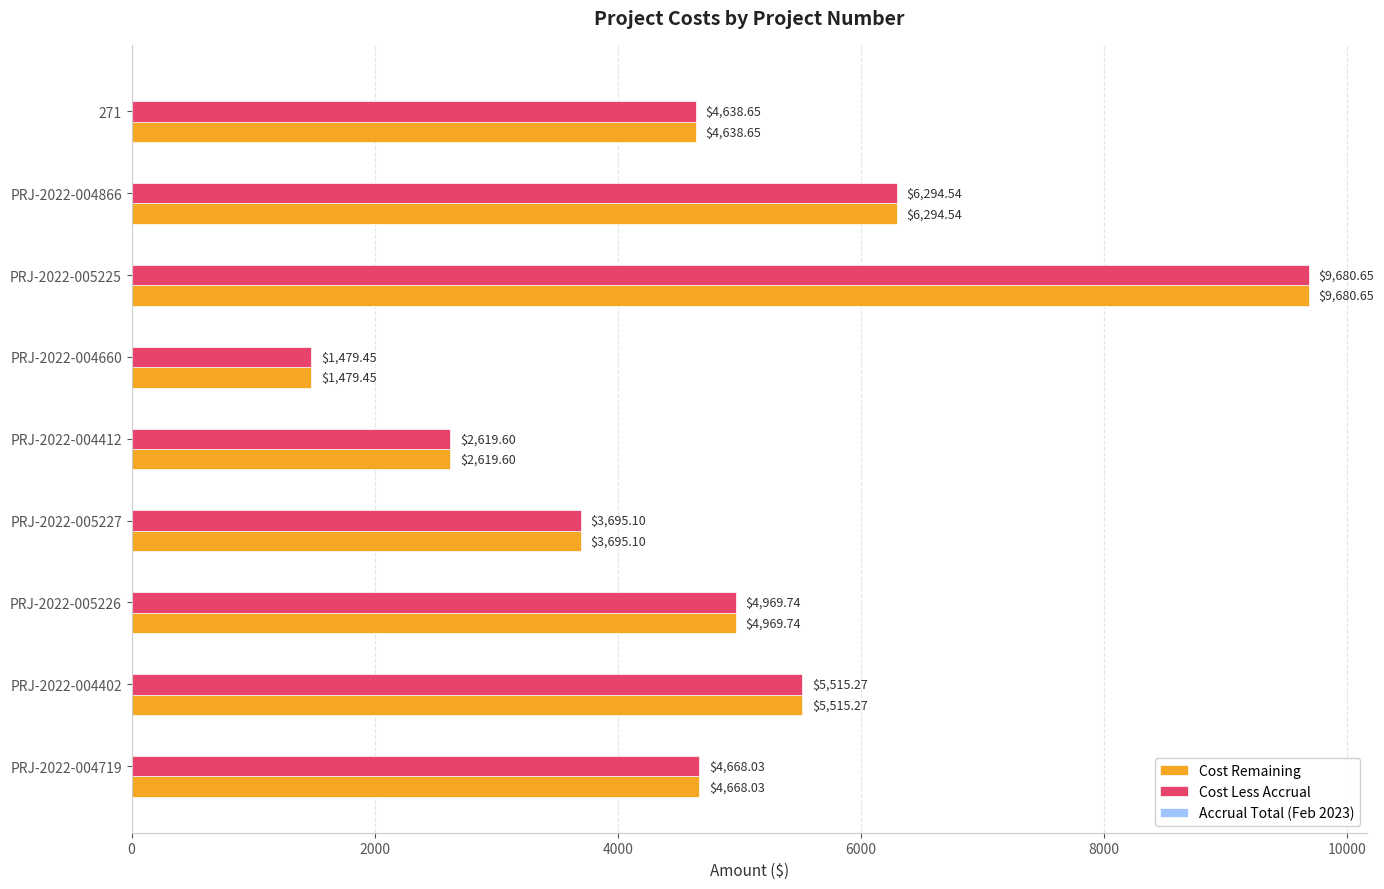

List the labels in order of Cost Remaining value, largest first.

PRJ-2022-005225, PRJ-2022-004866, PRJ-2022-004402, PRJ-2022-005226, PRJ-2022-004719, 271, PRJ-2022-005227, PRJ-2022-004412, PRJ-2022-004660